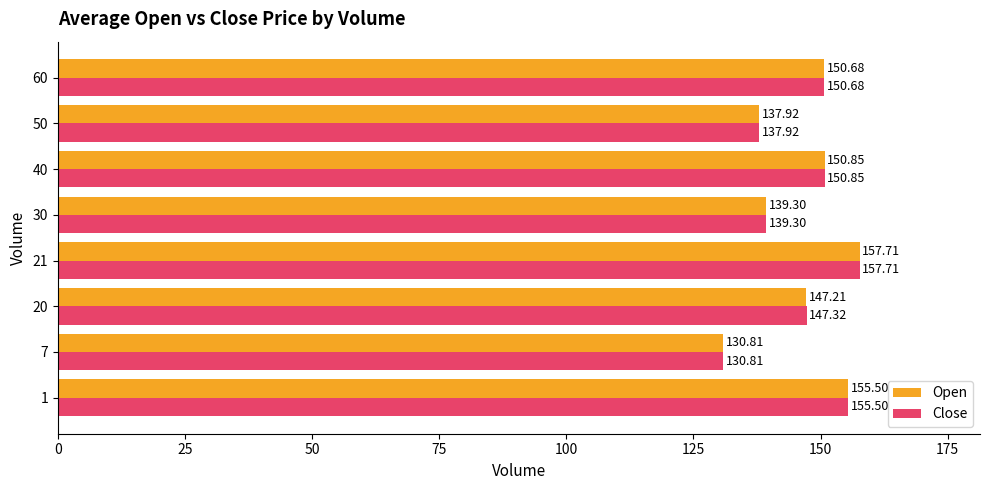

List the series in order of their overall mean, lowest first.

Open, Close